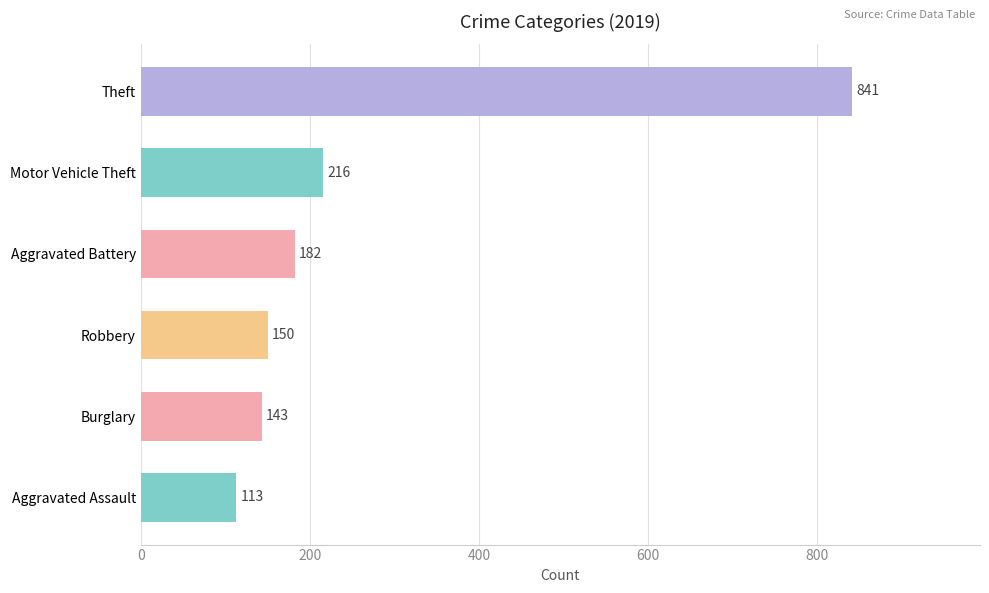

What is the sum of the values at Motor Vehicle Theft and Aggravated Battery?

398